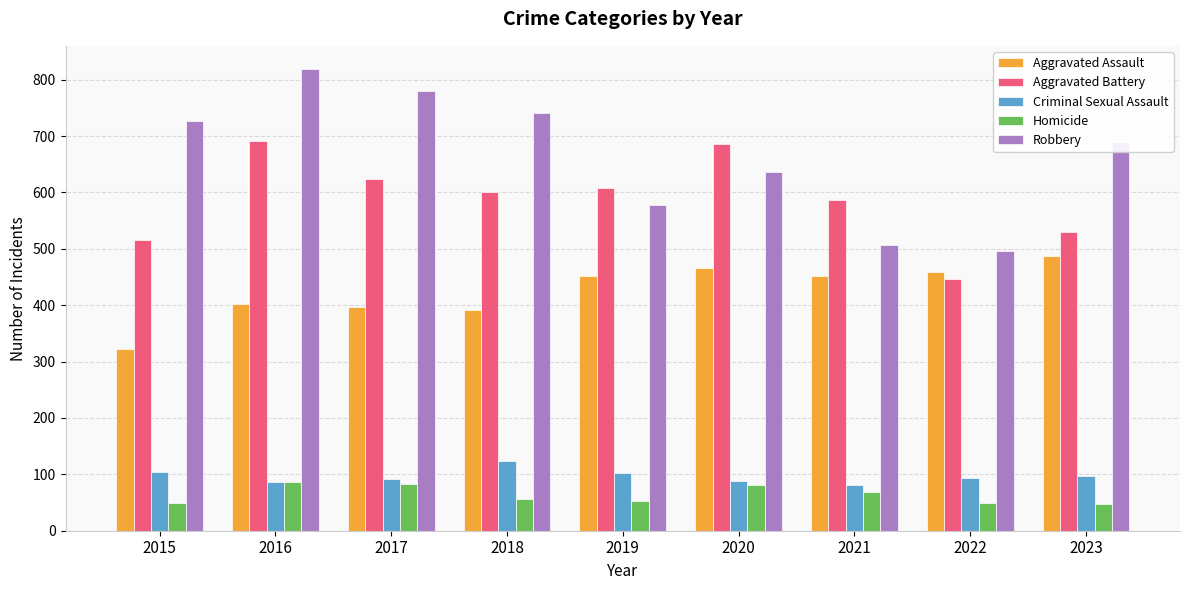

At which label is Robbery closest to 657?

2020